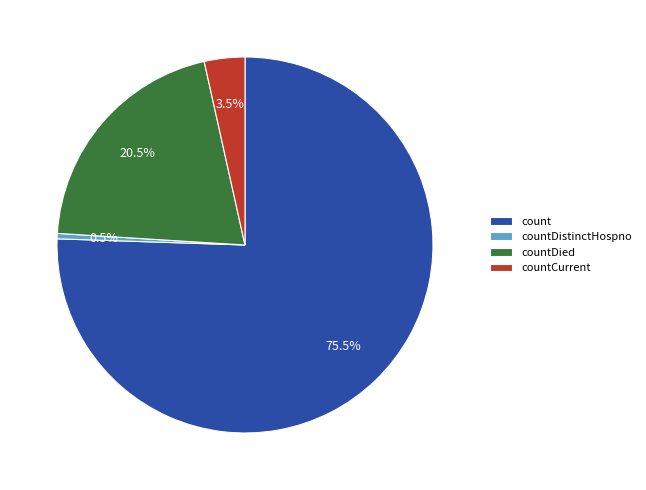

Rank the categories by value from highest to lowest.

count, countDied, countCurrent, countDistinctHospno